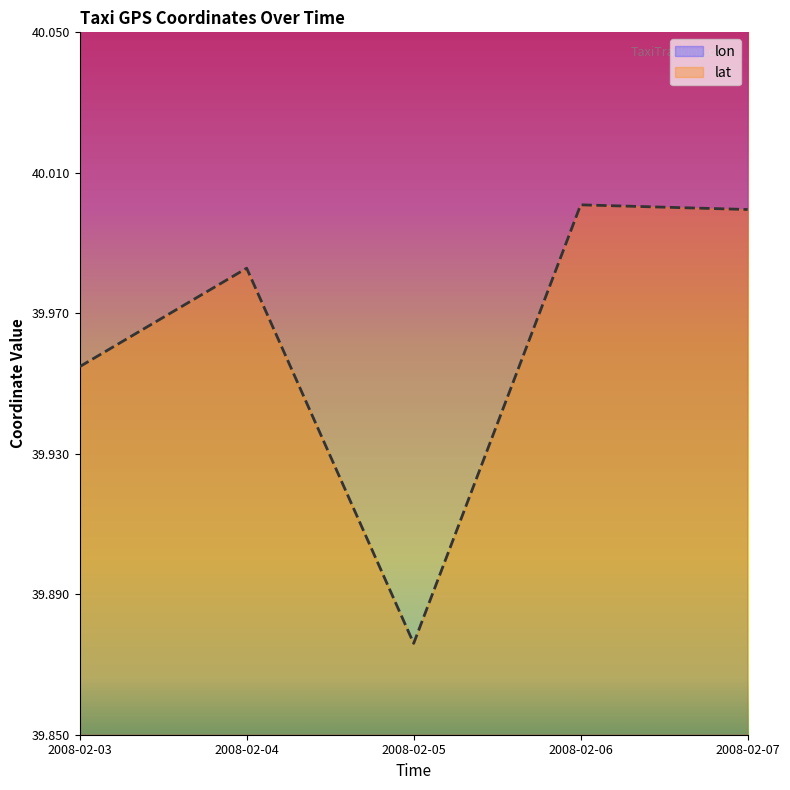

What is the average value of the lat series?

40.0